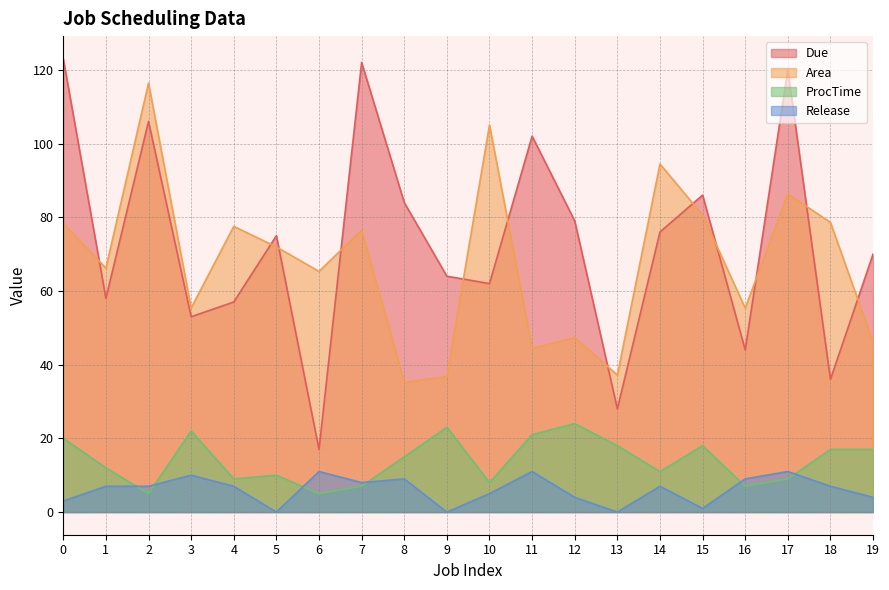

Which series has the largest range (max minus min)?

Due